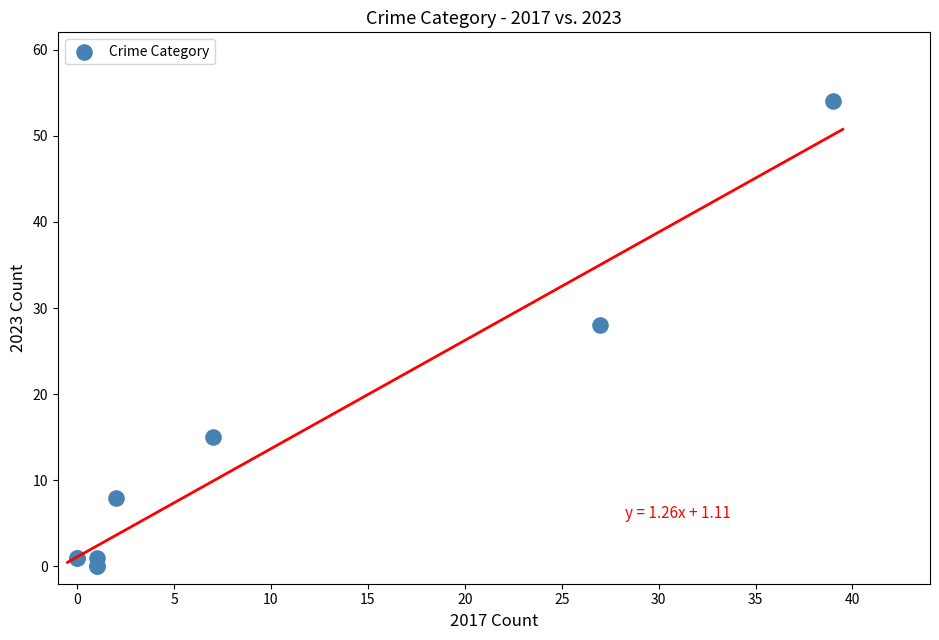

What Y value in the scatter plot is closest to 27?

28